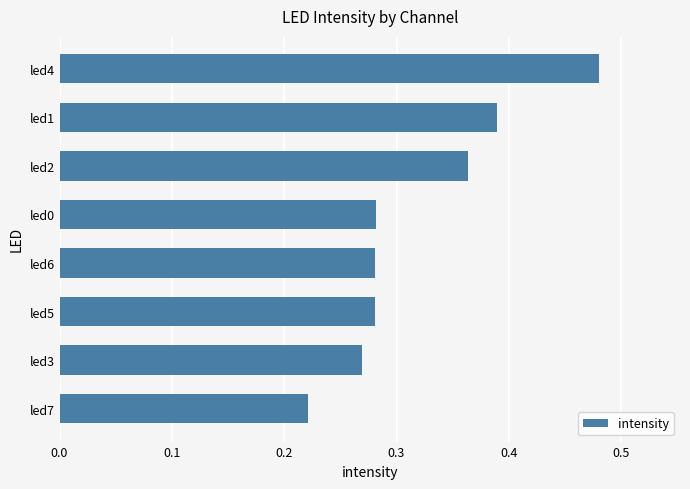

What is the difference between the second highest and second lowest values?

0.1